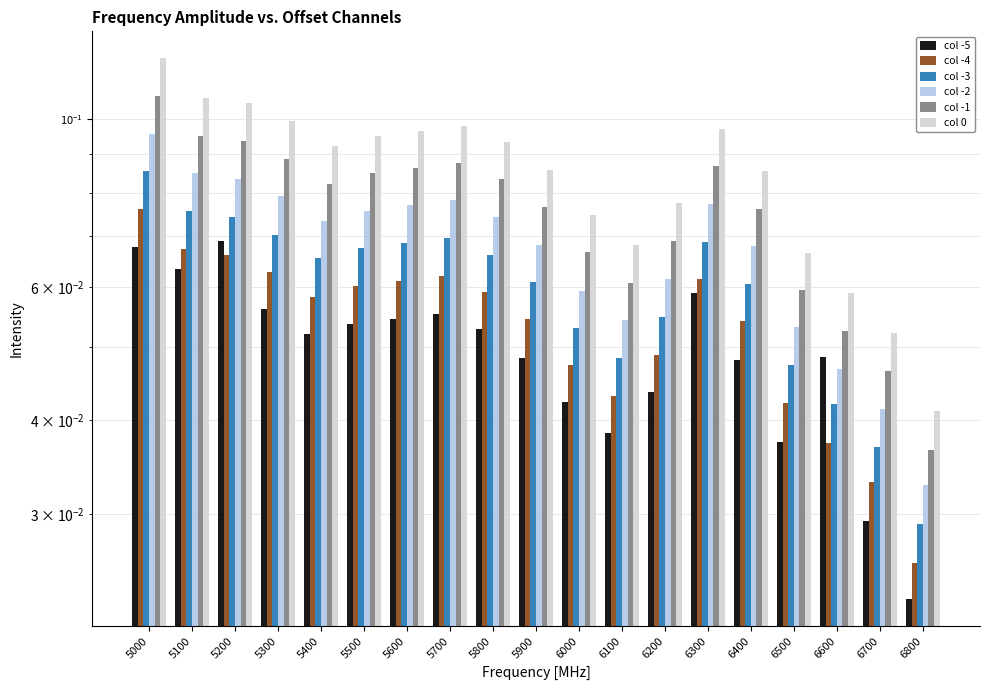

How many groups of bars are there?

19